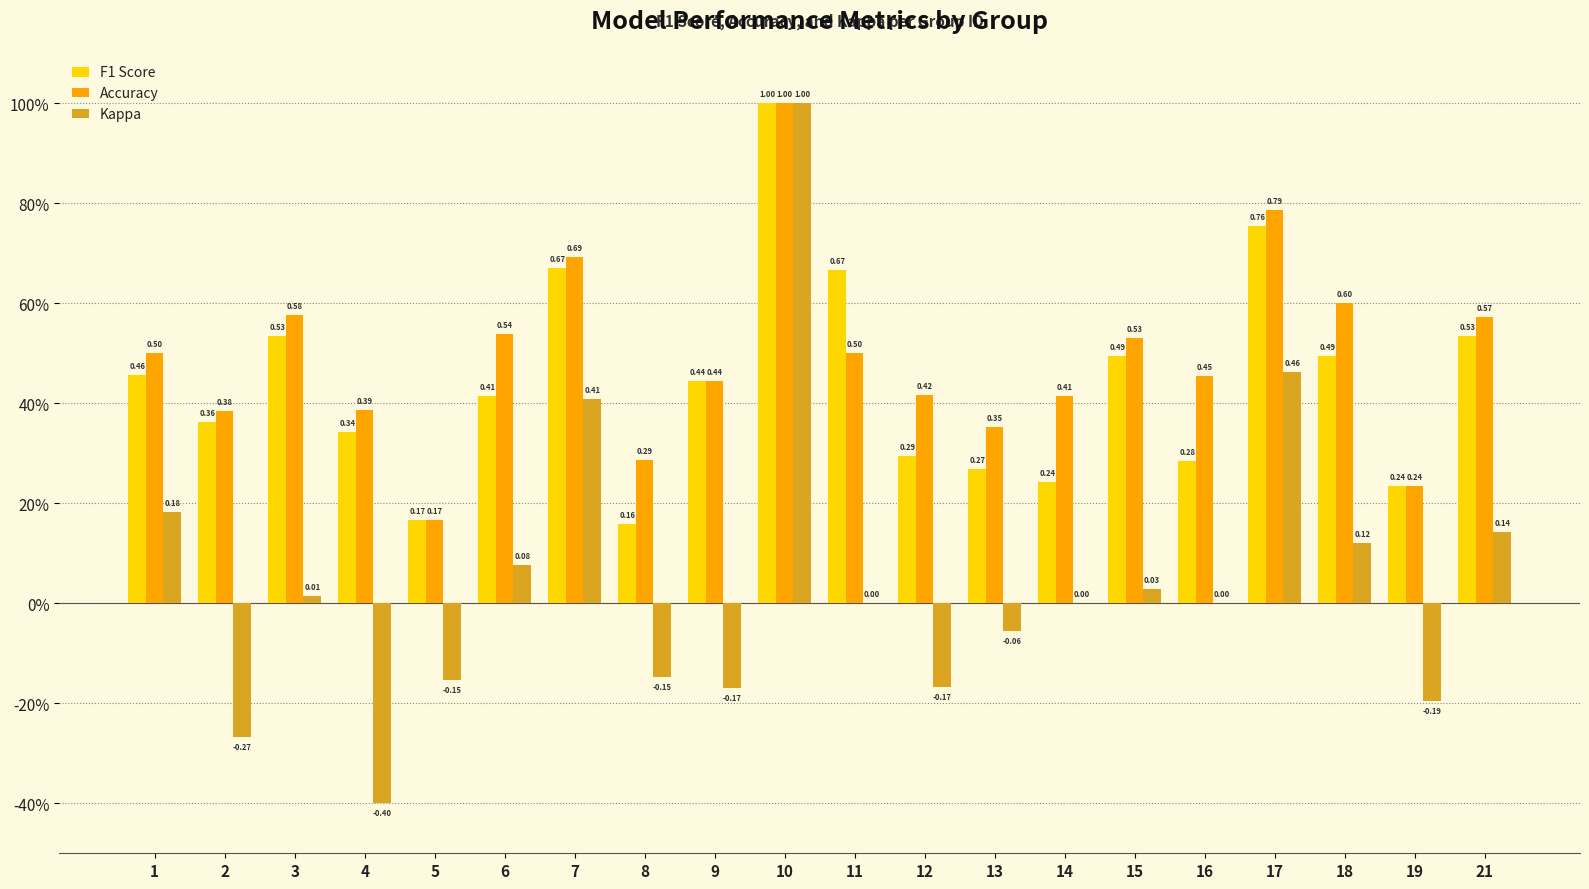

Is the value of Accuracy at 1 greater than the value of Kappa at 9?

Yes